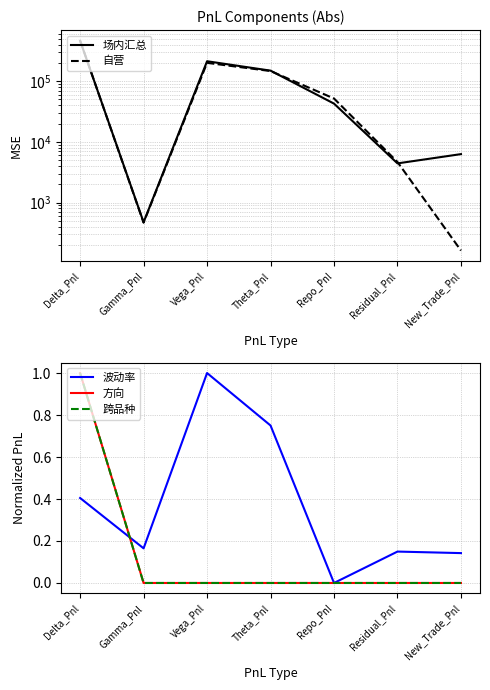

Count the number of data series in this chart.

5